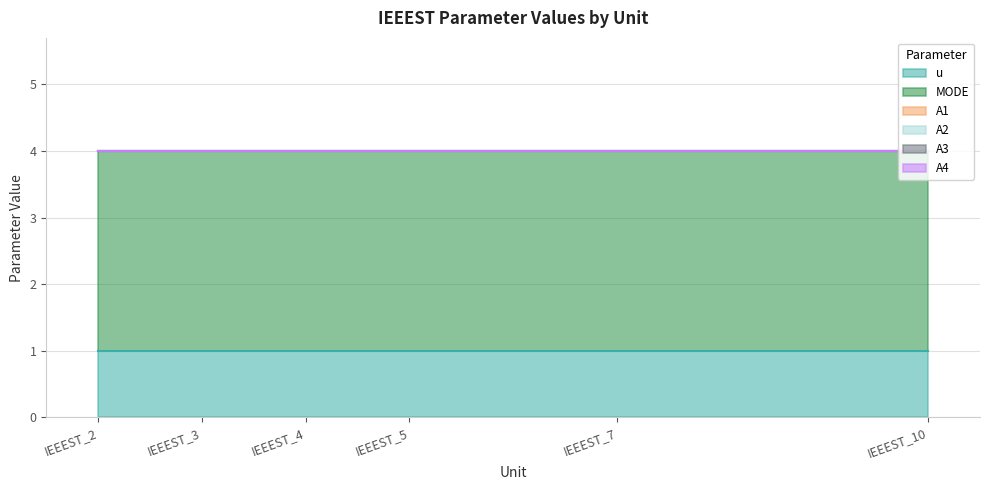

What is the value of the MODE point at the 6th from the left?

3